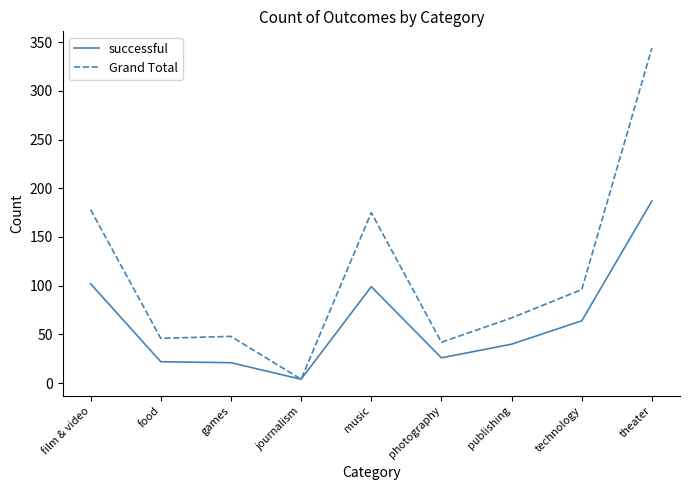

Rank the series by their average value, from lowest to highest.

successful, Grand Total